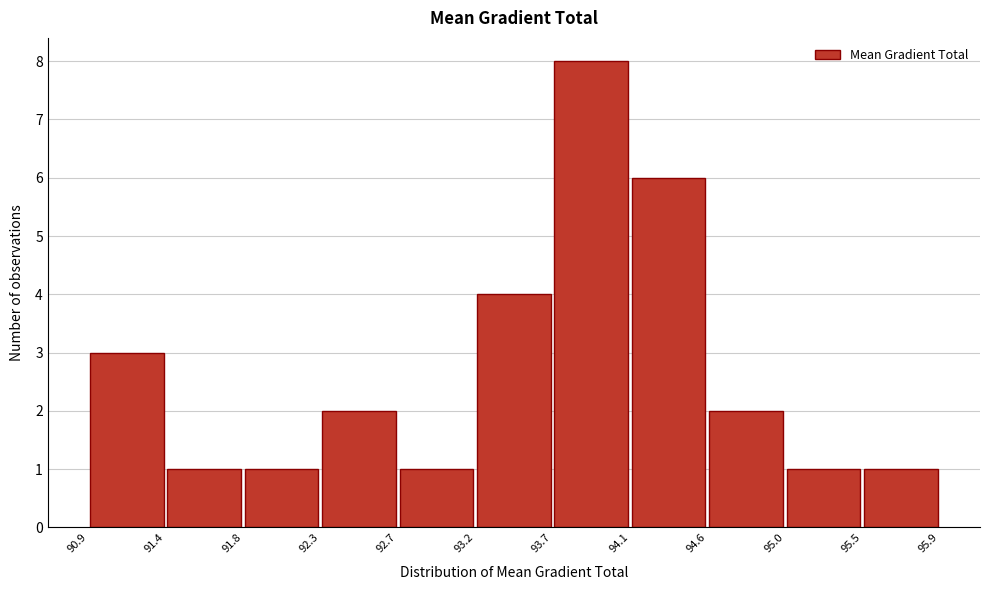

Reading left to right, transcribe this chart: for each bar, give the range it covers on the x-axis and its height. The values are not printed on the chart, so give them approximately, as read against the axis.

90.9 to 91.4: 3
91.4 to 91.8: 1
91.8 to 92.3: 1
92.3 to 92.7: 2
92.7 to 93.2: 1
93.2 to 93.7: 4
93.7 to 94.1: 8
94.1 to 94.6: 6
94.6 to 95.0: 2
95.0 to 95.5: 1
95.5 to 95.9: 1